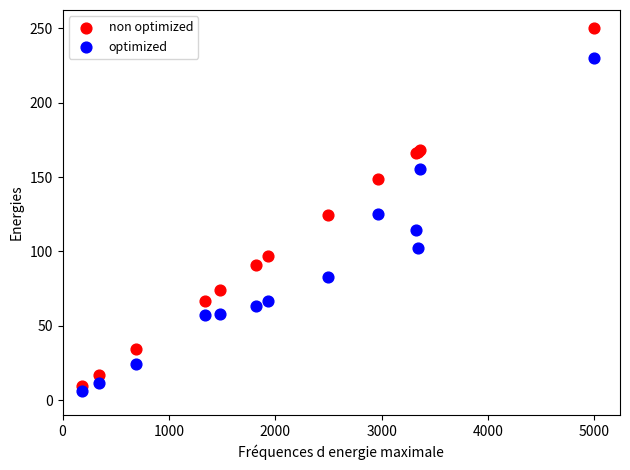

What is the X range (max minus min) for the scatter plot?

4813.0